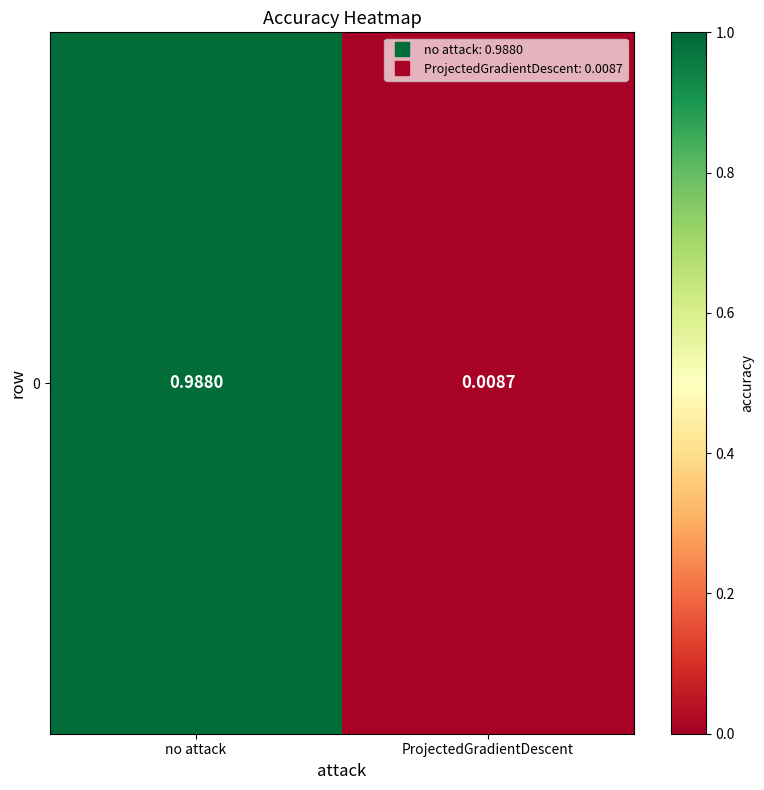

List the labels in order of value, largest first.

no attack, ProjectedGradientDescent